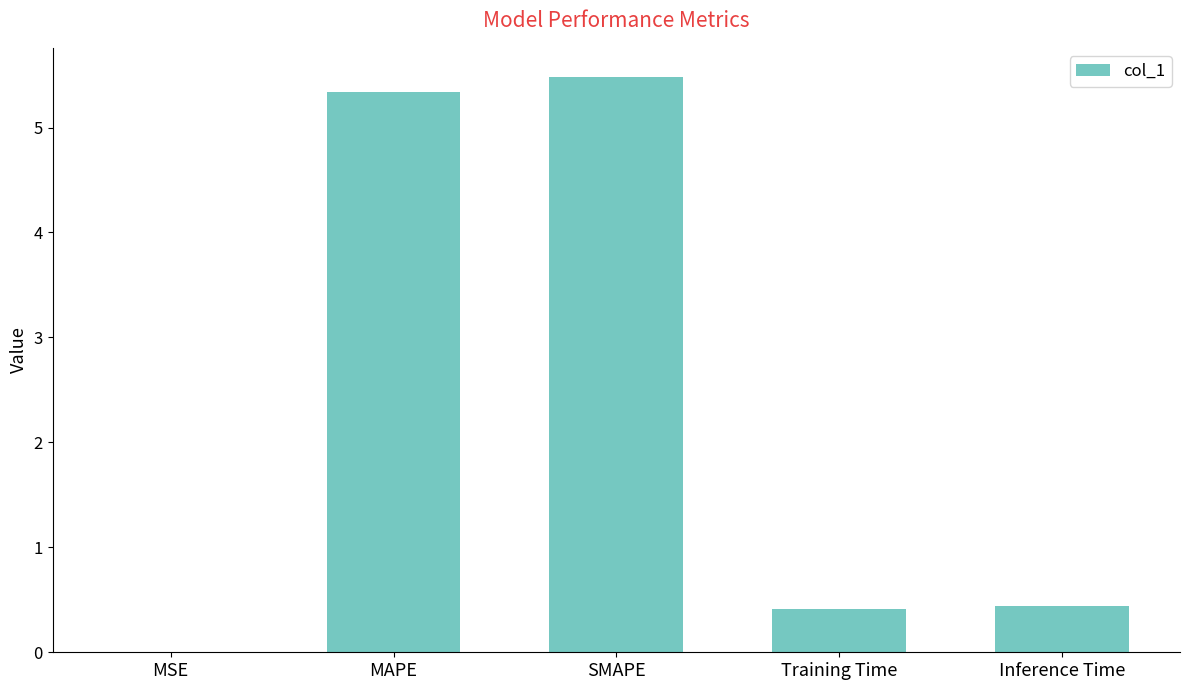

What is the sum of all values?

11.7